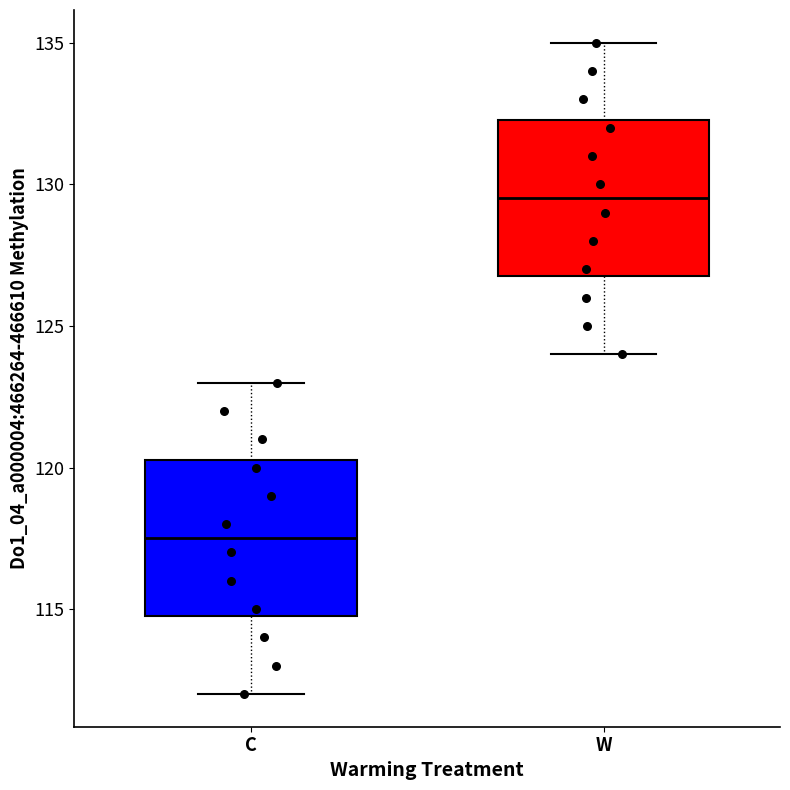

Reading left to right, read every box against the y-axis: the position of its median line, the range the box covers, and the ends of its whiskers. The values are not printed on the chart, so give them approximately, as read against the axis.

C: median 117.5, box 115.0 to 120.5, whiskers 112.0 to 123.0
W: median 129.5, box 127.0 to 132.5, whiskers 124.0 to 135.0